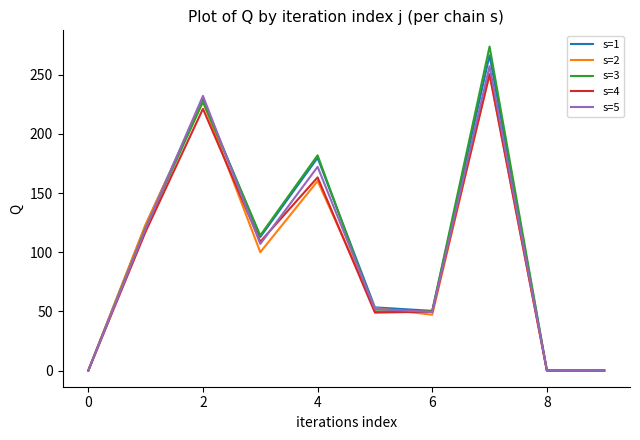

What is the greatest value displayed?

273.9